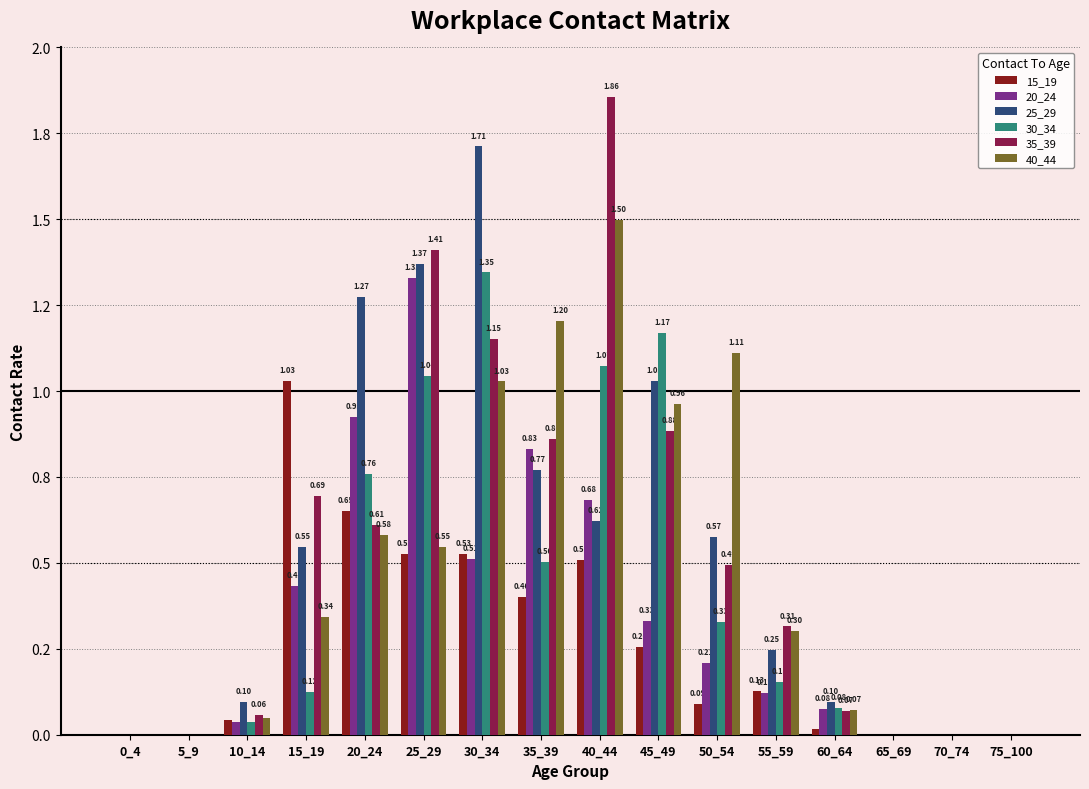

Reading left to right, list all the values displayed in this chart.

15_19: 0_4=0.0	5_9=0.0	10_14=0.0	15_19=1.0	20_24=0.7	25_29=0.5	30_34=0.5	35_39=0.4	40_44=0.5	45_49=0.3	50_54=0.1	55_59=0.1	60_64=0.0	65_69=0.0	70_74=0.0	75_100=0.0
20_24: 0_4=0.0	5_9=0.0	10_14=0.0	15_19=0.4	20_24=0.9	25_29=1.3	30_34=0.5	35_39=0.8	40_44=0.7	45_49=0.3	50_54=0.2	55_59=0.1	60_64=0.1	65_69=0.0	70_74=0.0	75_100=0.0
25_29: 0_4=0.0	5_9=0.0	10_14=0.1	15_19=0.5	20_24=1.3	25_29=1.4	30_34=1.7	35_39=0.8	40_44=0.6	45_49=1.0	50_54=0.6	55_59=0.2	60_64=0.1	65_69=0.0	70_74=0.0	75_100=0.0
30_34: 0_4=0.0	5_9=0.0	10_14=0.0	15_19=0.1	20_24=0.8	25_29=1.0	30_34=1.3	35_39=0.5	40_44=1.1	45_49=1.2	50_54=0.3	55_59=0.2	60_64=0.1	65_69=0.0	70_74=0.0	75_100=0.0
35_39: 0_4=0.0	5_9=0.0	10_14=0.1	15_19=0.7	20_24=0.6	25_29=1.4	30_34=1.2	35_39=0.9	40_44=1.9	45_49=0.9	50_54=0.5	55_59=0.3	60_64=0.1	65_69=0.0	70_74=0.0	75_100=0.0
40_44: 0_4=0.0	5_9=0.0	10_14=0.0	15_19=0.3	20_24=0.6	25_29=0.5	30_34=1.0	35_39=1.2	40_44=1.5	45_49=1.0	50_54=1.1	55_59=0.3	60_64=0.1	65_69=0.0	70_74=0.0	75_100=0.0